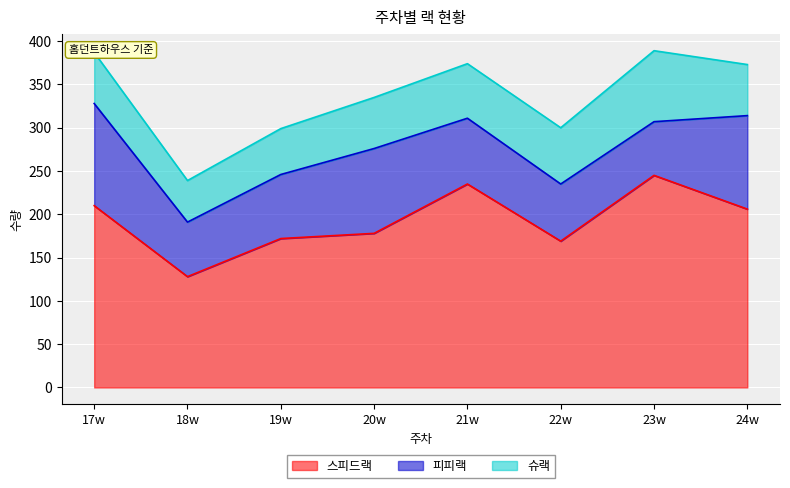

At which category is the sum across all series the highest?

23w